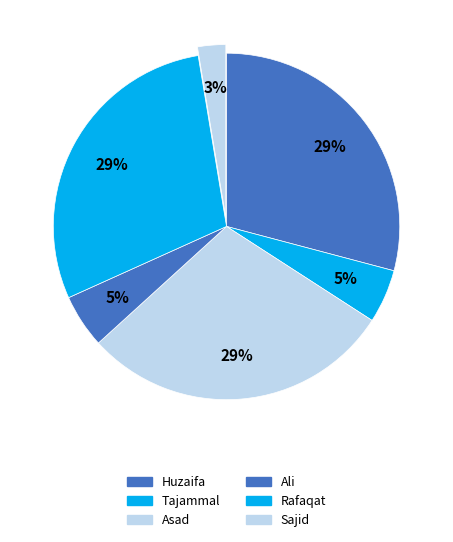

True or false: Asad accounts for 40% of the total.

False